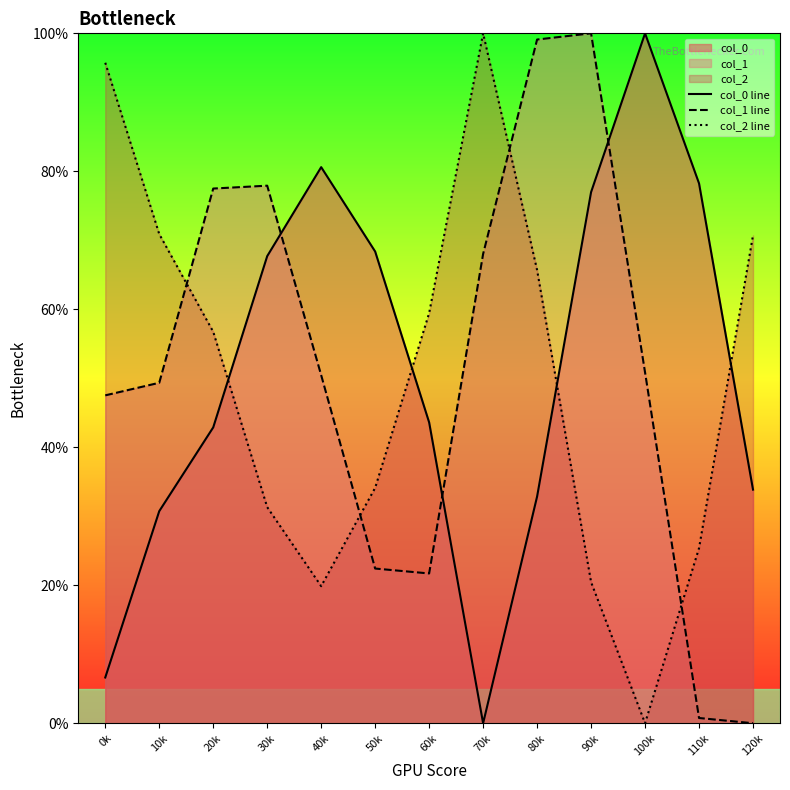

Where does the col_0 line series first go above 43?

30k